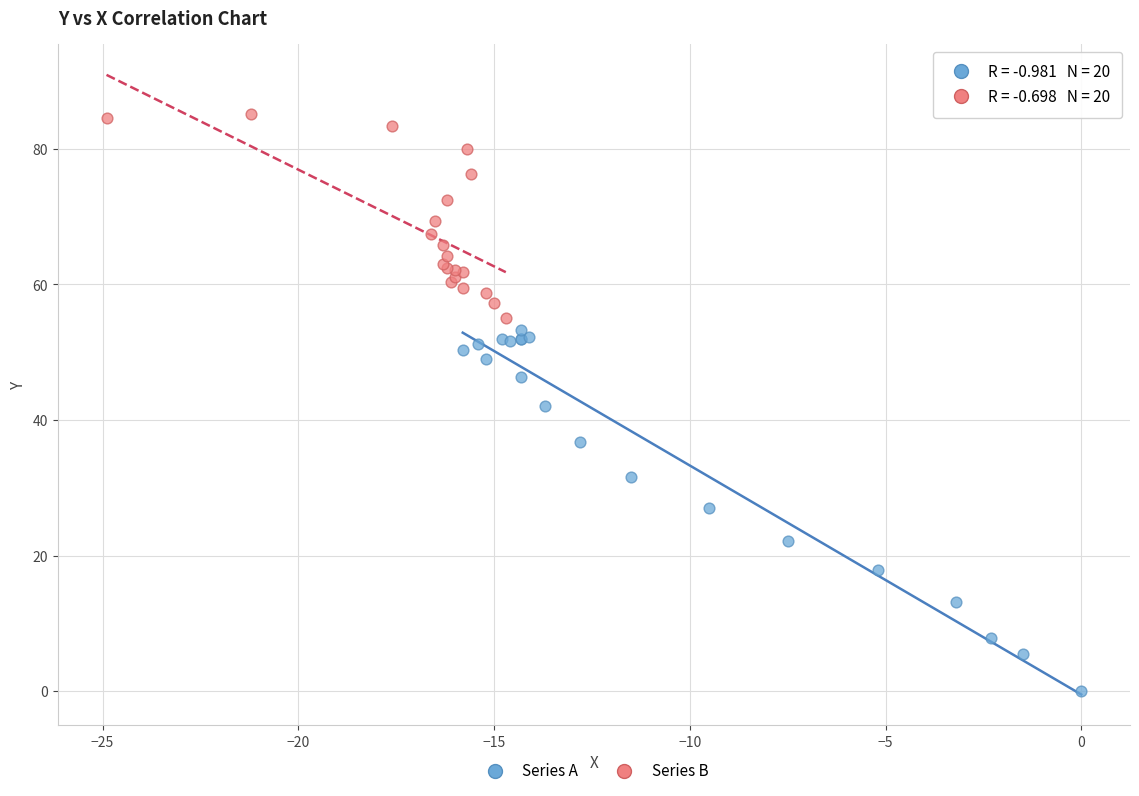

Which series has the widest spread of Y values?

Series A